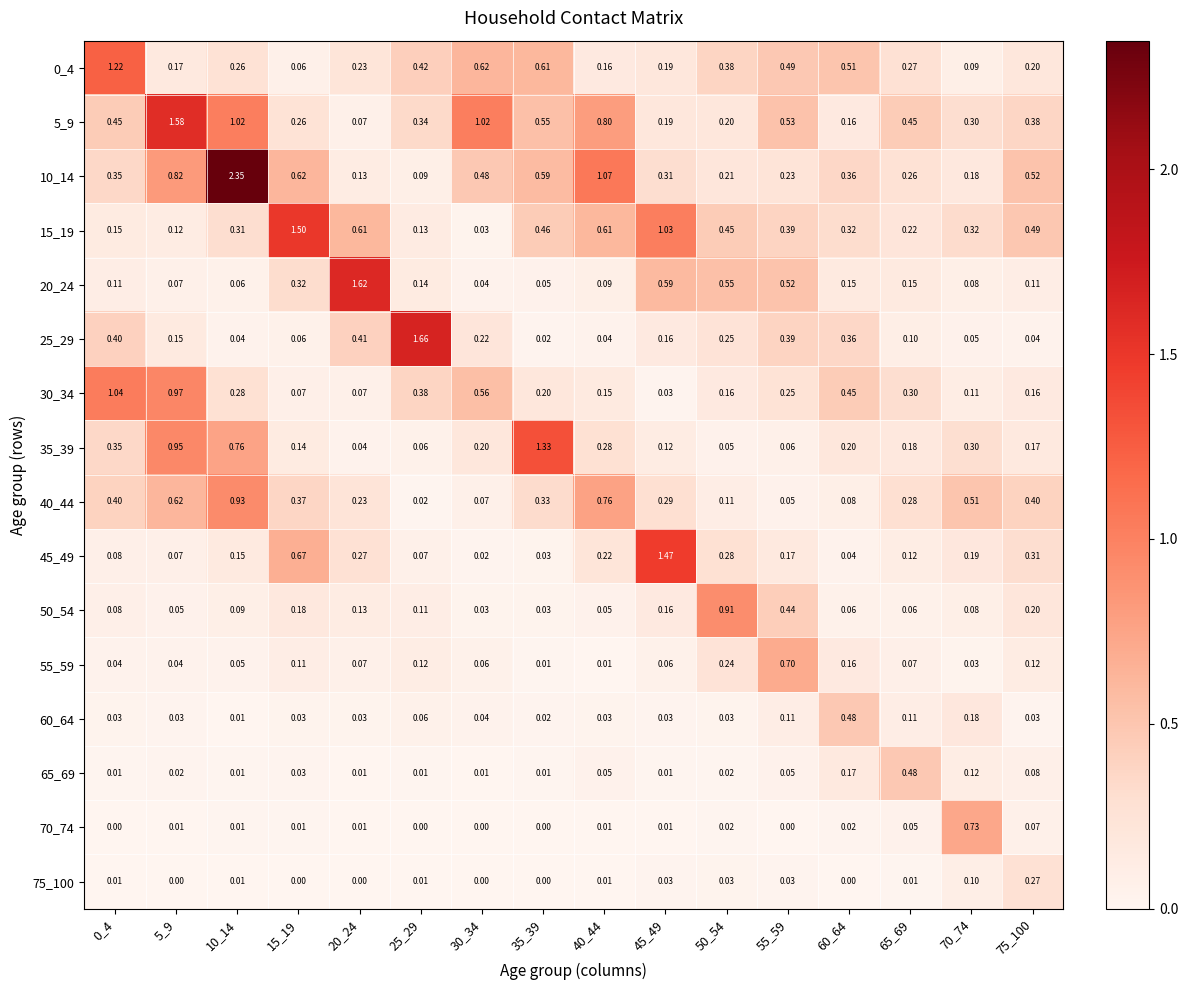

What is the total value across all series at 5_9?

5.7